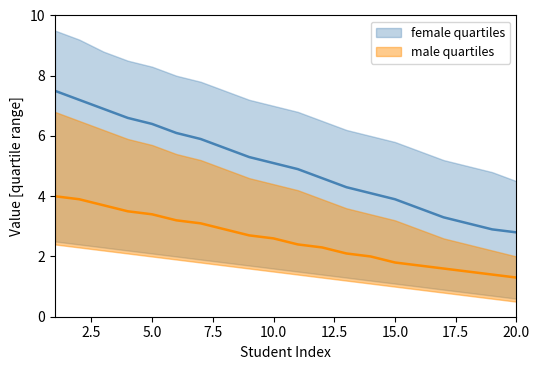

Reading left to right, transcribe all the data shown in this chart.

female_upper: 1=9.5	2=9.2	3=8.8	4=8.5	5=8.3	6=8.0	7=7.8	8=7.5	9=7.2	10=7.0	11=6.8	12=6.5	13=6.2	14=6.0	15=5.8	16=5.5	17=5.2	18=5.0	19=4.8	20=4.5
female_mid: 1=7.5	2=7.2	3=6.9	4=6.6	5=6.4	6=6.1	7=5.9	8=5.6	9=5.3	10=5.1	11=4.9	12=4.6	13=4.3	14=4.1	15=3.9	16=3.6	17=3.3	18=3.1	19=2.9	20=2.8
female_lower: 1=2.5	2=2.4	3=2.3	4=2.2	5=2.1	6=2.0	7=1.9	8=1.8	9=1.7	10=1.6	11=1.5	12=1.4	13=1.3	14=1.2	15=1.1	16=1.0	17=0.9	18=0.8	19=0.7	20=0.6
male_upper: 1=6.8	2=6.5	3=6.2	4=5.9	5=5.7	6=5.4	7=5.2	8=4.9	9=4.6	10=4.4	11=4.2	12=3.9	13=3.6	14=3.4	15=3.2	16=2.9	17=2.6	18=2.4	19=2.2	20=2.0
male_mid: 1=4.0	2=3.9	3=3.7	4=3.5	5=3.4	6=3.2	7=3.1	8=2.9	9=2.7	10=2.6	11=2.4	12=2.3	13=2.1	14=2.0	15=1.8	16=1.7	17=1.6	18=1.5	19=1.4	20=1.3
male_lower: 1=2.4	2=2.3	3=2.2	4=2.1	5=2.0	6=1.9	7=1.8	8=1.7	9=1.6	10=1.5	11=1.4	12=1.3	13=1.2	14=1.1	15=1.0	16=0.9	17=0.8	18=0.7	19=0.6	20=0.5